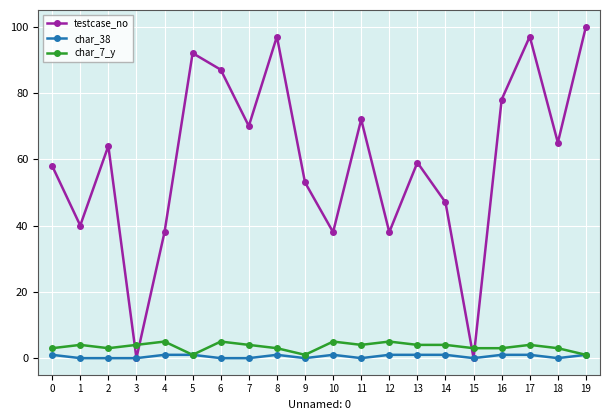

True or false: char_7_y has more than 2 interior local peaks.

True